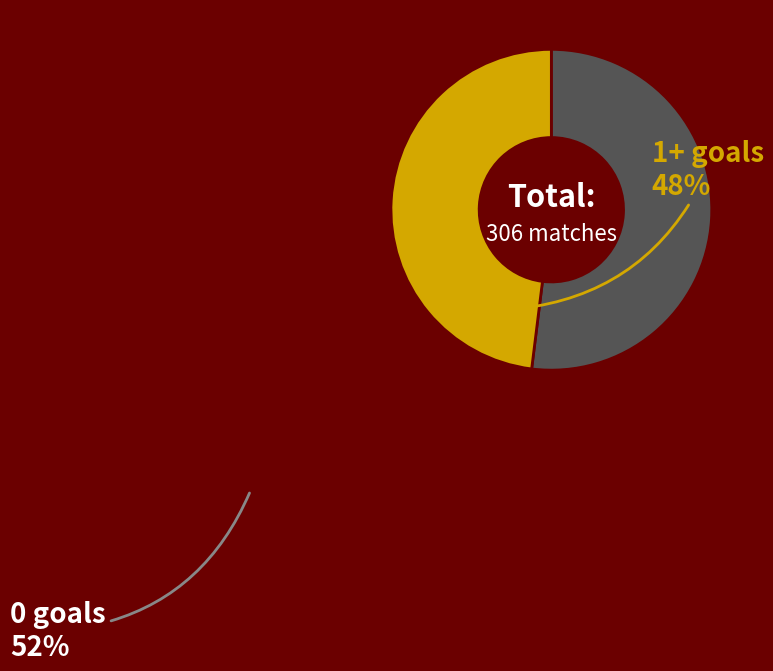

How many segments does this pie chart have?

2